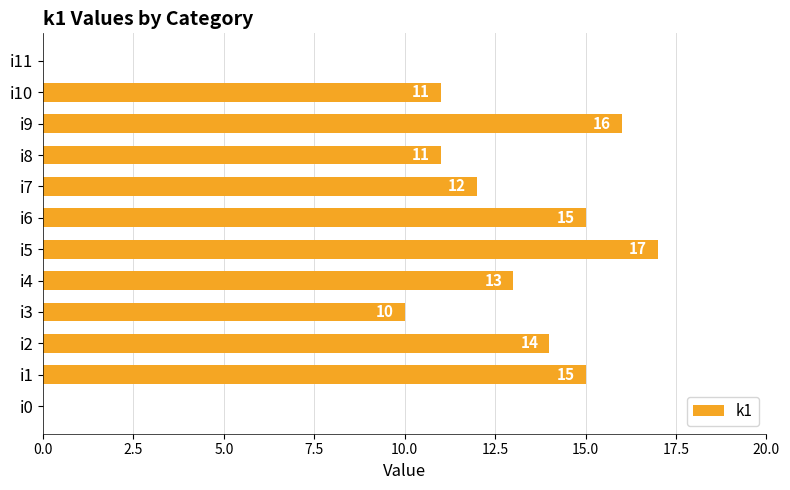

At which label is the value closest to 8?

i3